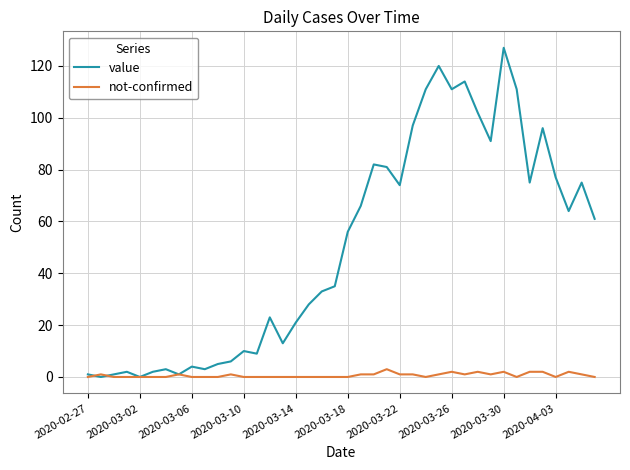

Which series has the largest total across all categories?

value